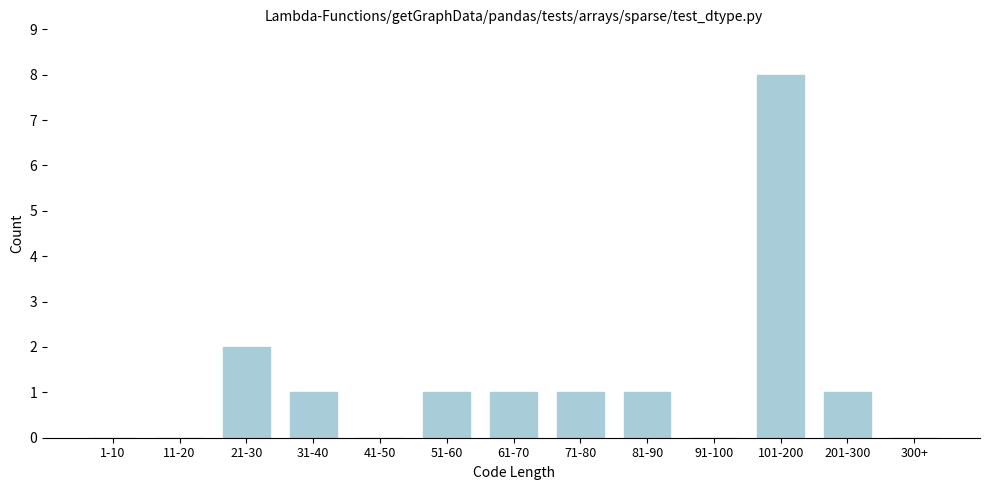

Reading left to right, transcribe all the data shown in this chart.

1-10=0	11-20=0	21-30=2	31-40=1	41-50=0	51-60=1	61-70=1	71-80=1	81-90=1	91-100=0	101-200=8	201-300=1	300+=0